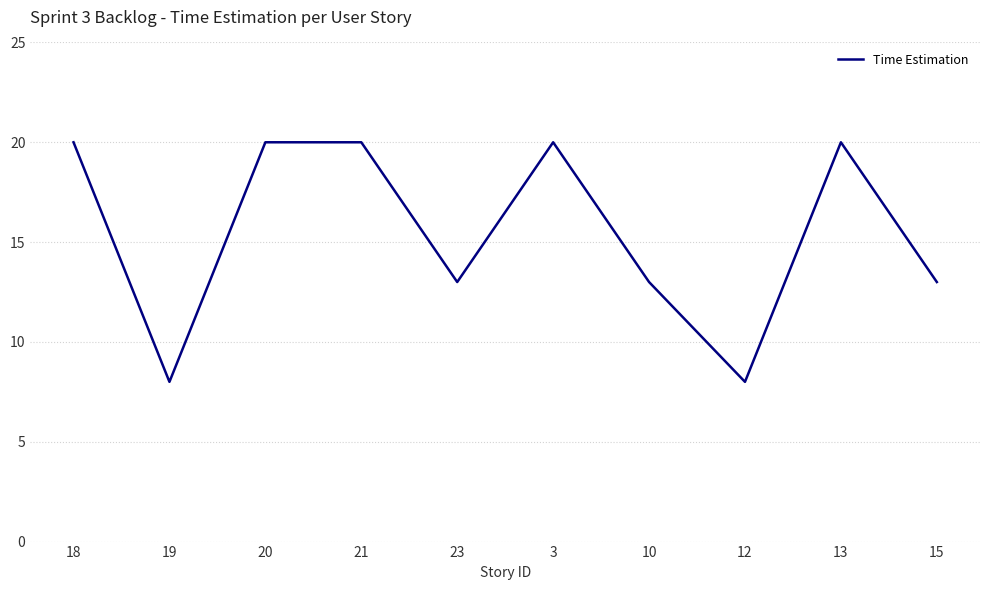

What position from the right is 21?

7